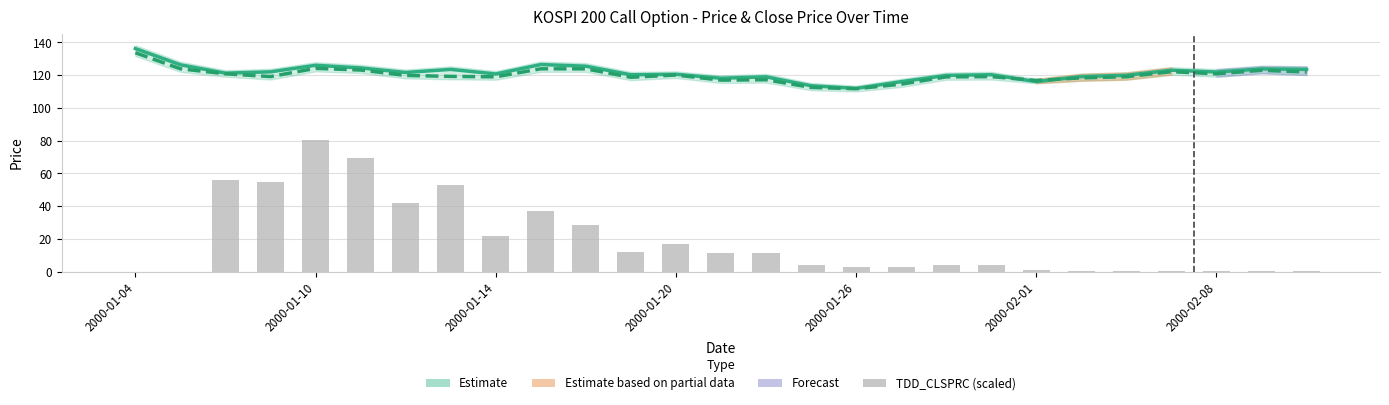

Is it true that FUTURE_PRICE equals 38.0 at 14?

False